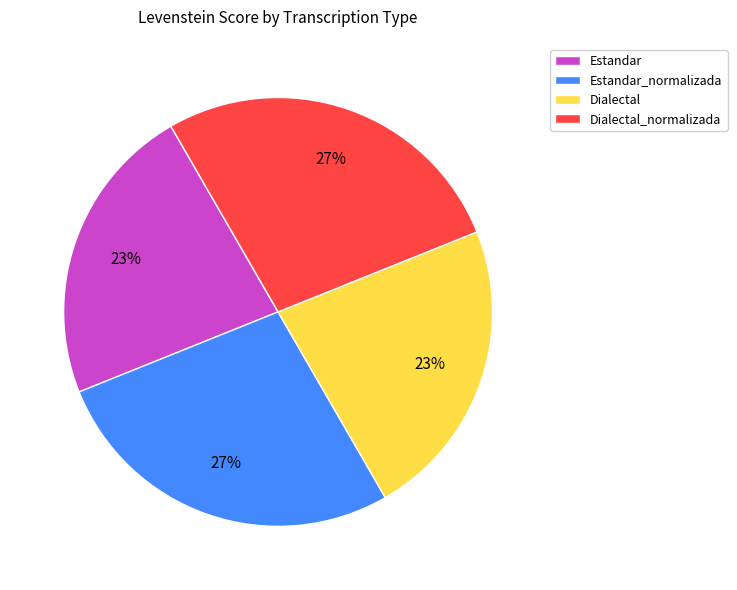

Count the number of slices in the pie.

4